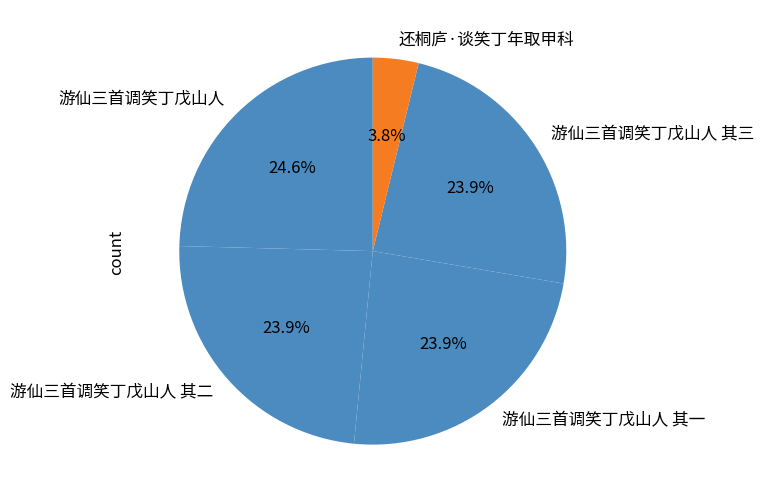

What portion of the pie excludes 游仙三首调笑丁戊山人?

75.4%